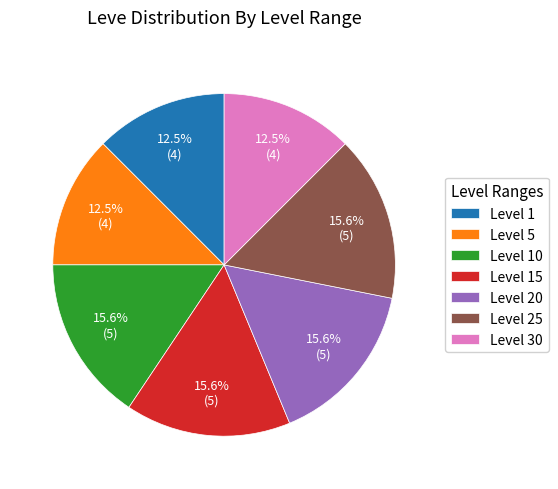

Between Level 25 and Level 5, which is larger?

Level 25